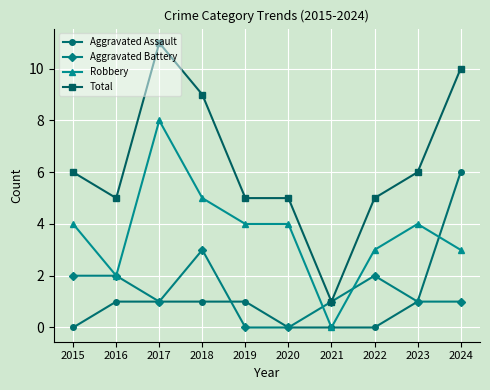

Reading right to left, what are all the values shown in this chart?

Aggravated Assault: 6	1	0	0	0	1	1	1	1	0
Aggravated Battery: 1	1	2	1	0	0	3	1	2	2
Robbery: 3	4	3	0	4	4	5	8	2	4
Total: 10	6	5	1	5	5	9	11	5	6